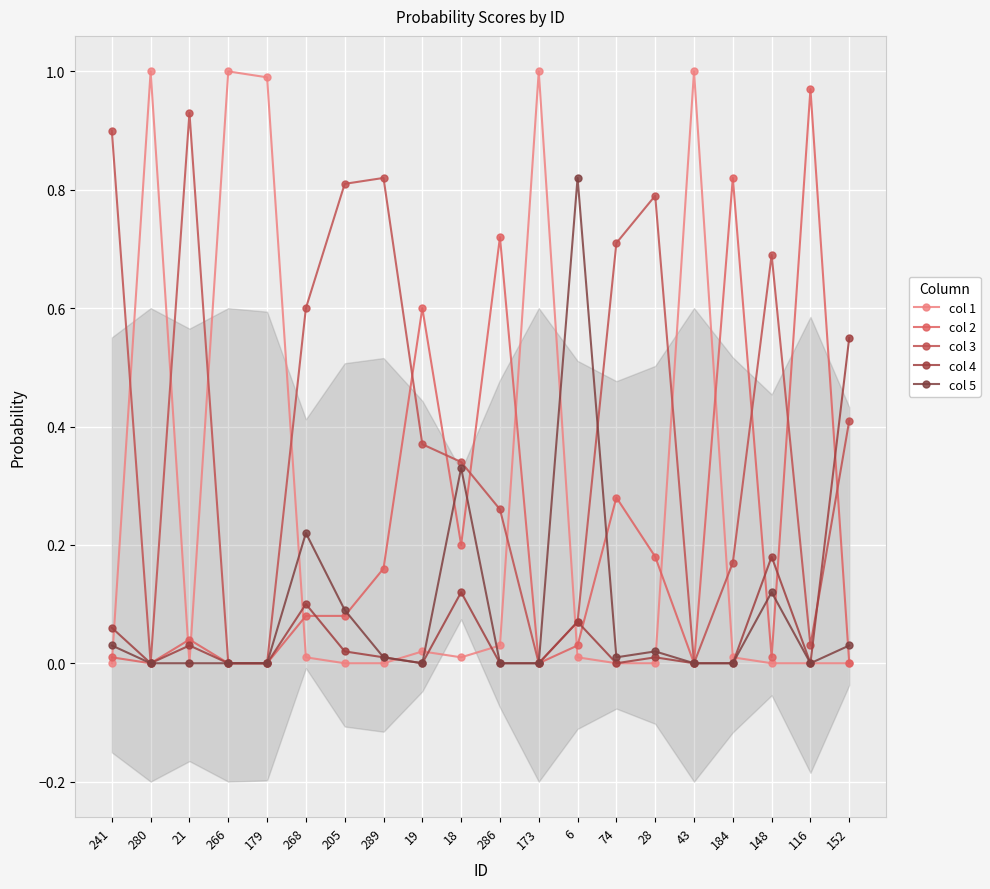

The col 4 series shows 0.0 at 28. True or false?

True